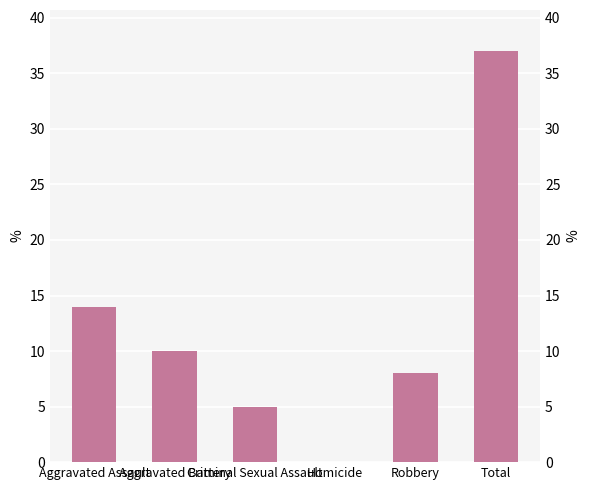

List the labels in order of value, largest first.

Total, Aggravated Assault, Aggravated Battery, Robbery, Criminal Sexual Assault, Homicide